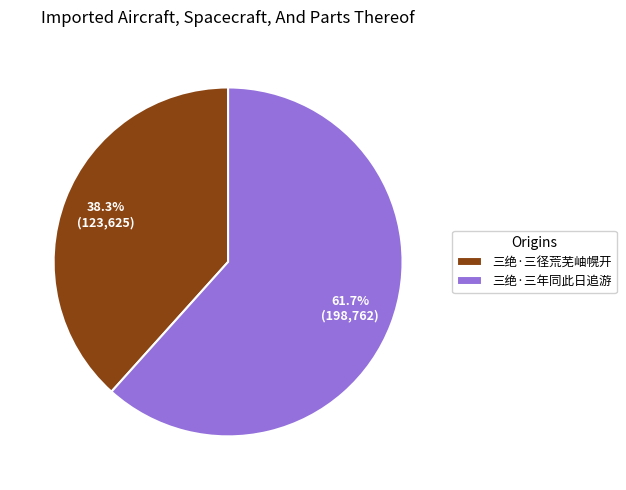

Does any single category account for the majority?

Yes